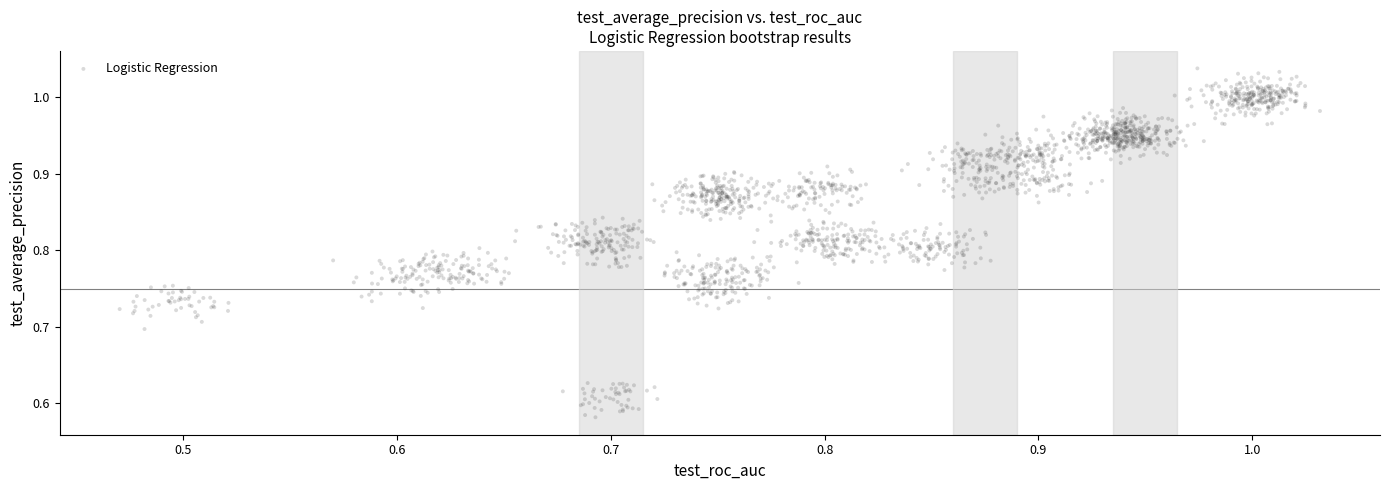

What is the range of Y values (max minus min)?

0.5